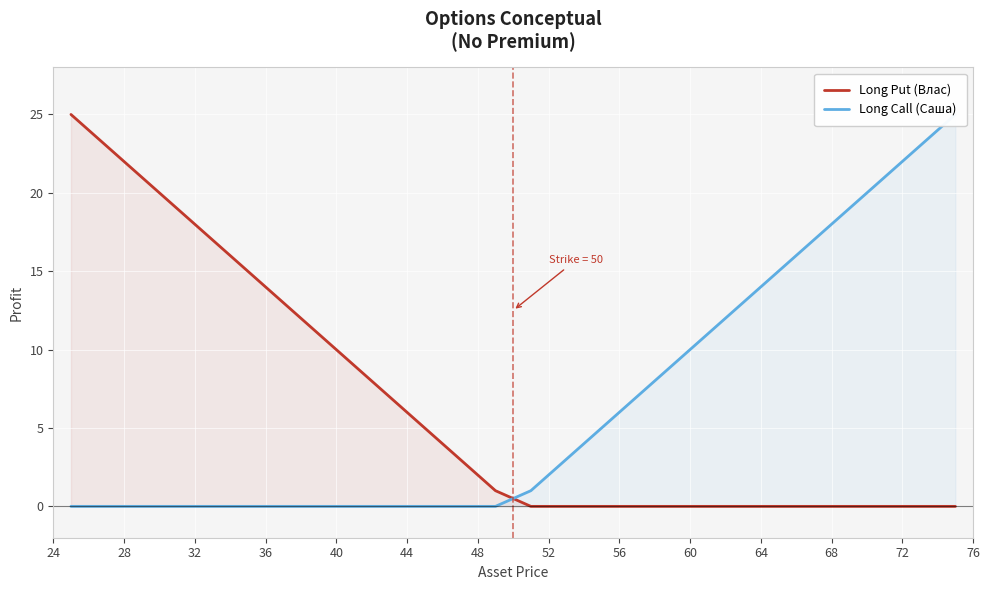

How many lines are shown in the chart?

2